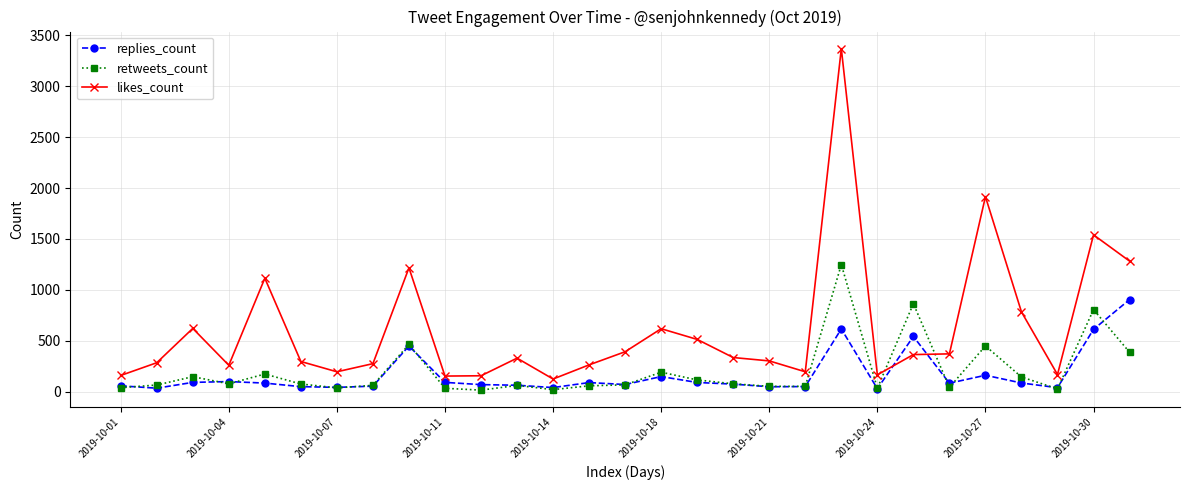

Count the number of categories in the chart.

29